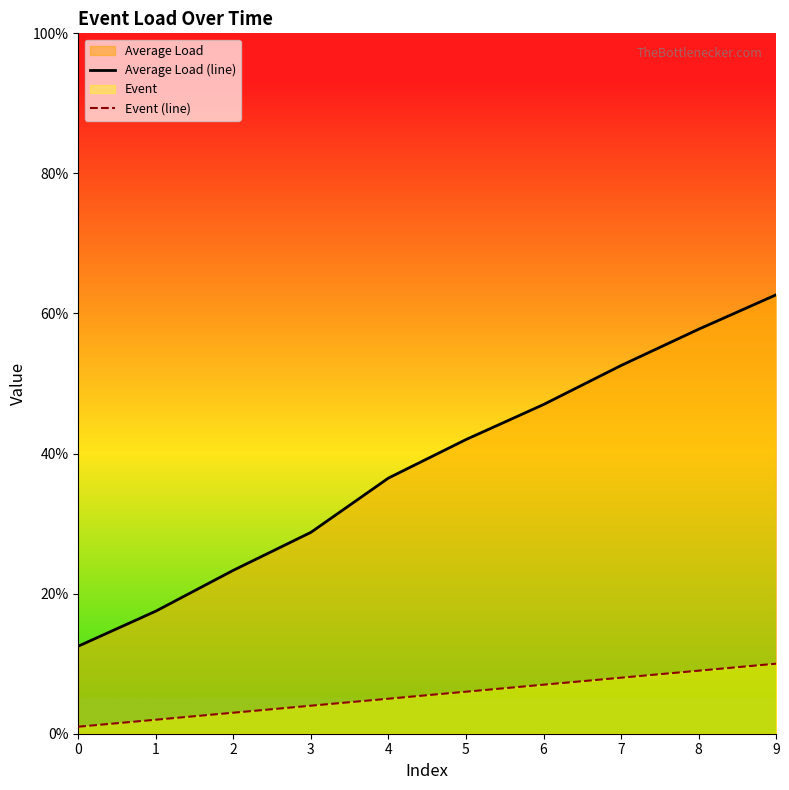

Is the value of Average Load (line) at 9 greater than the value of Event (line) at 1?

Yes